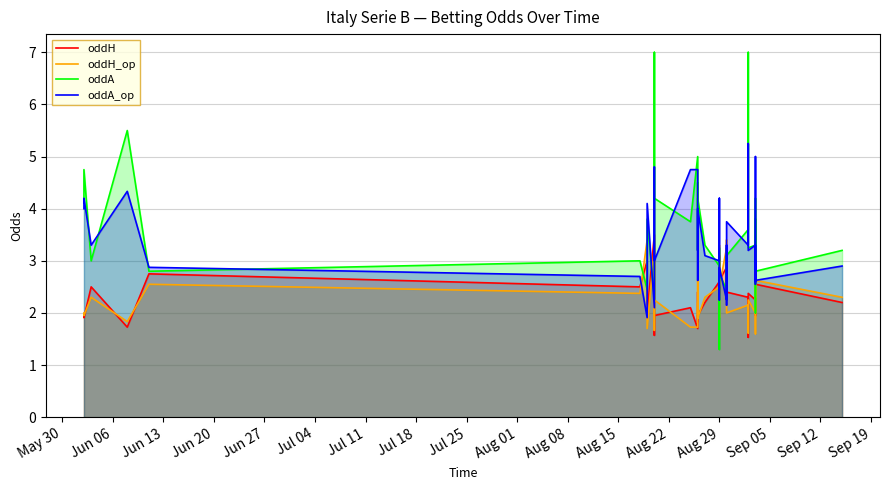

At Aug 29, list the series in order from largest to smallest.

oddA_op, oddA, oddH, oddH_op